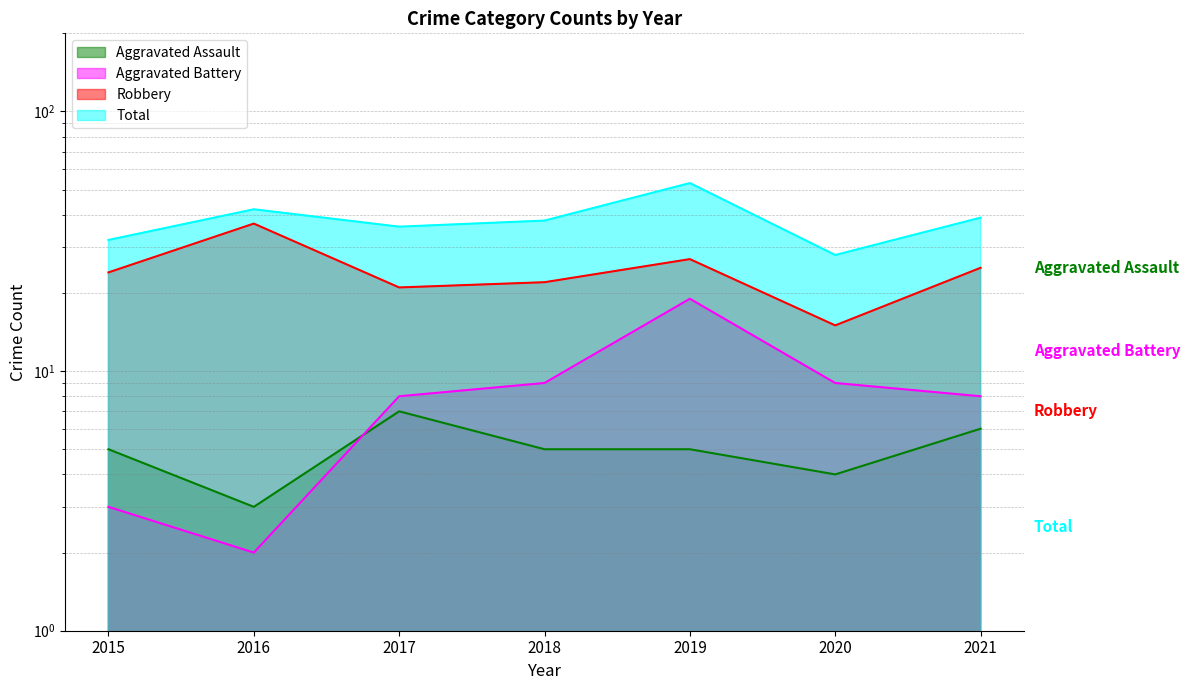

Which series changed the most between 2015 and 2020?

Robbery